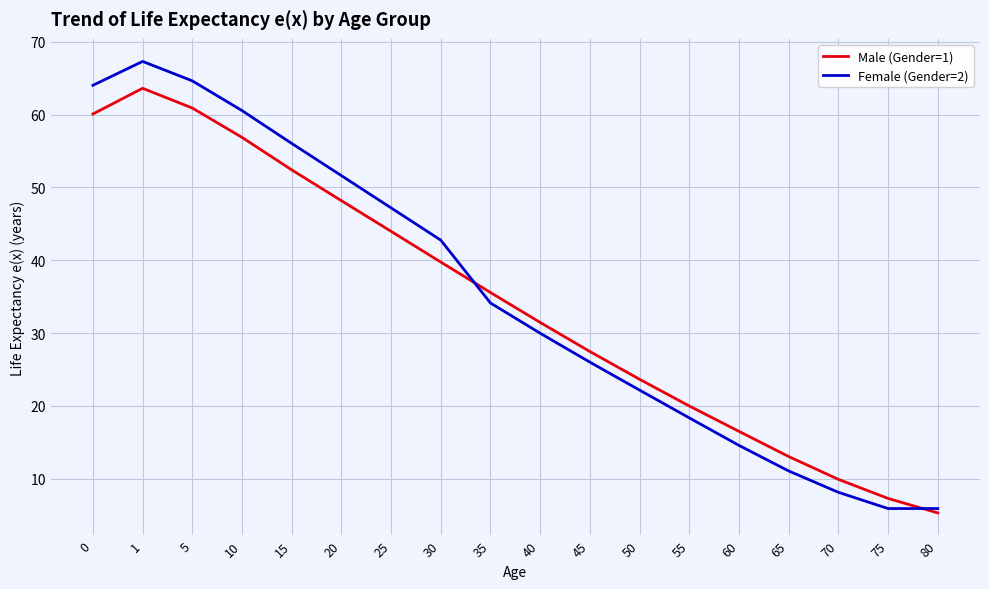

Is the value of Female (Gender=2) at 1 greater than the value of Male (Gender=1) at 20?

Yes